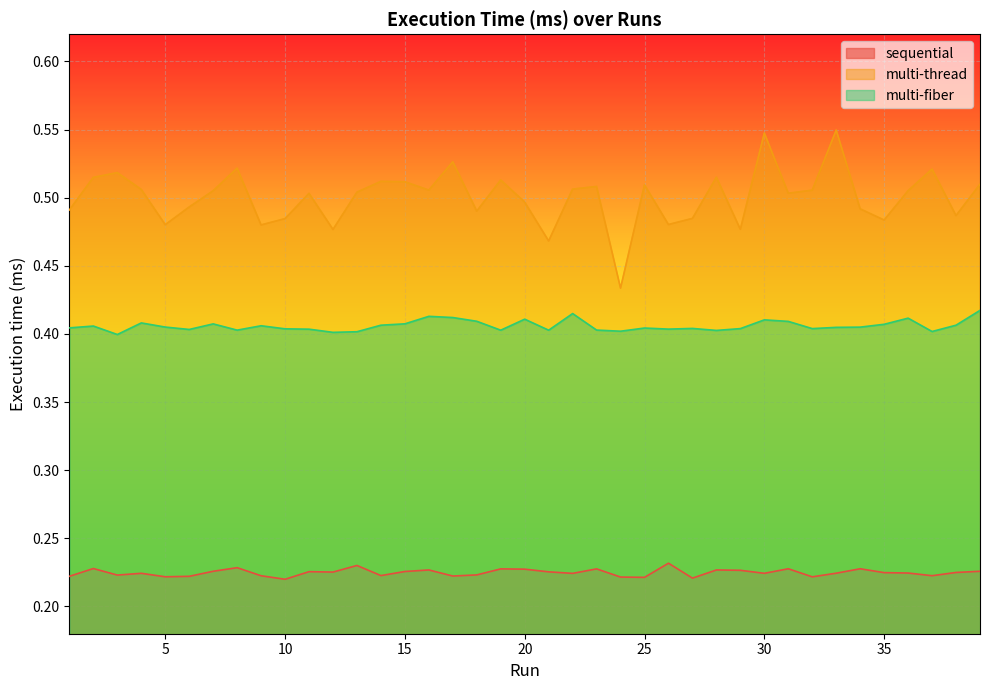

What are all the series names shown in the legend?

sequential, multi-thread, multi-fiber